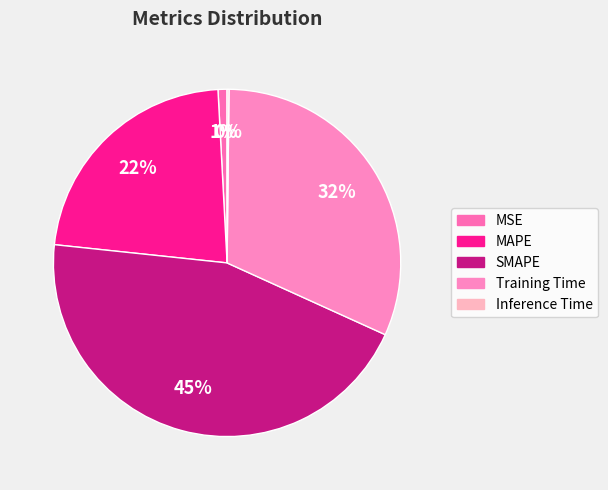

To the nearest percent, what is the average slice percentage?

20%